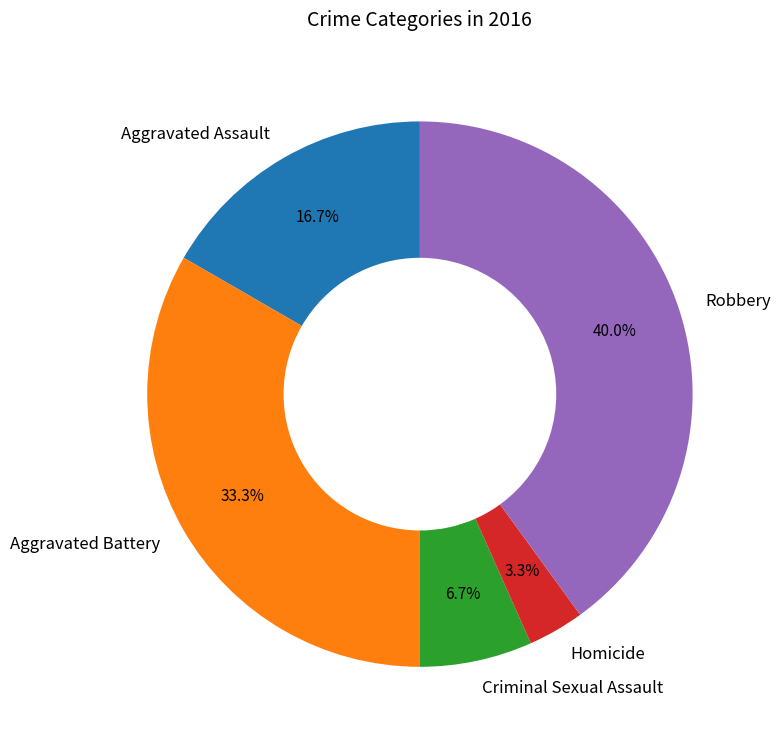

What portion of the pie excludes Homicide?

96.7%